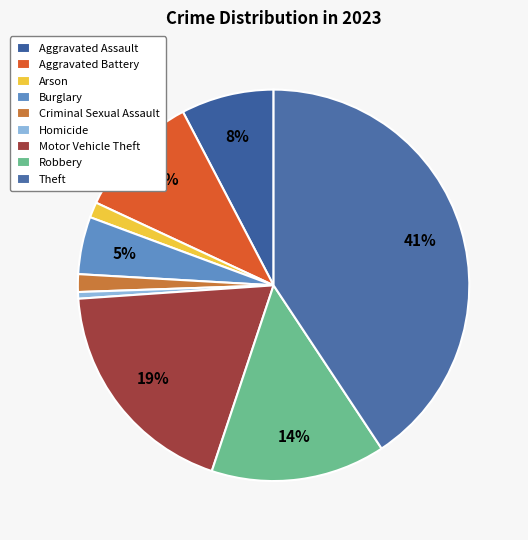

Is there a majority slice in this chart?

No